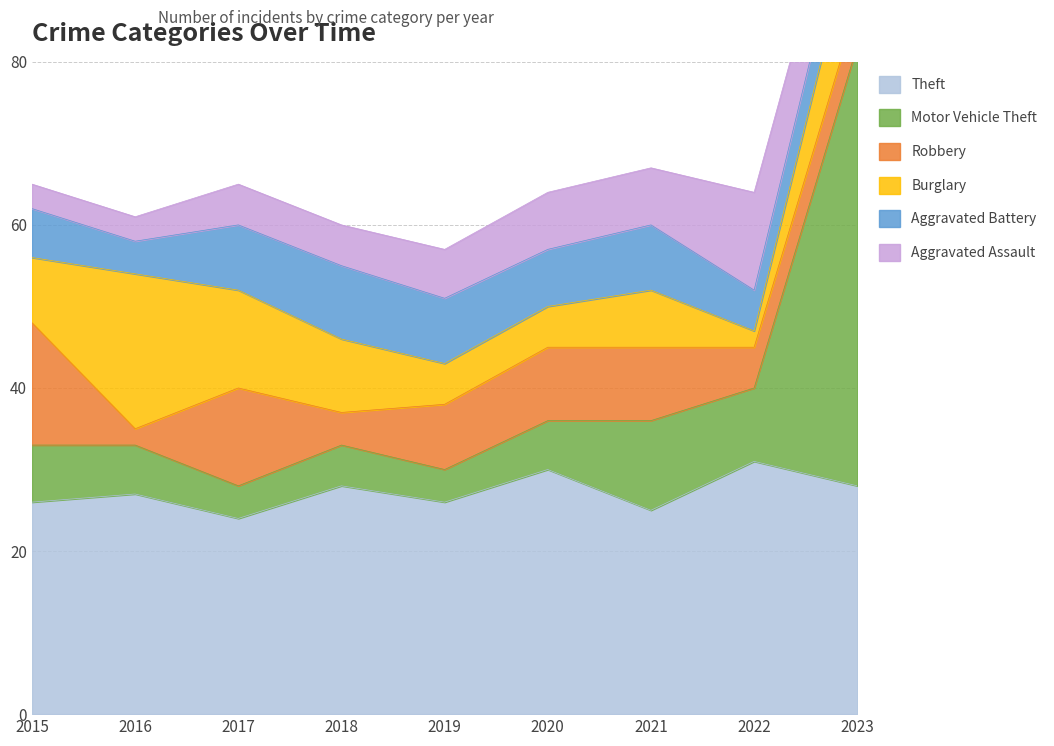

What is the difference between the highest and lowest values at 2022?

29